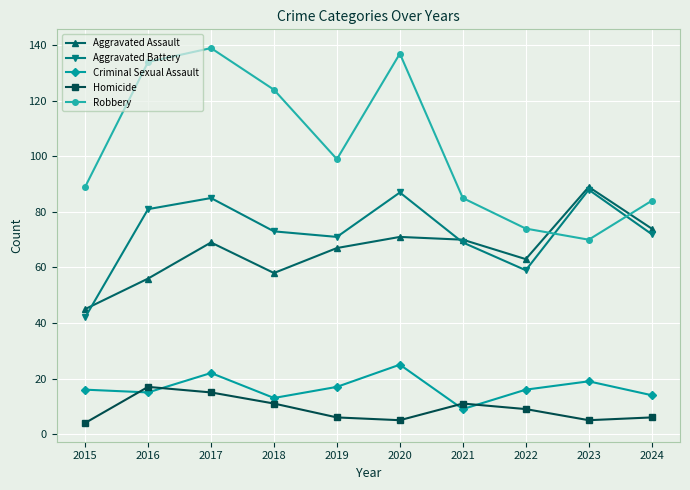

How many interior local peaks does the Homicide series have?

2